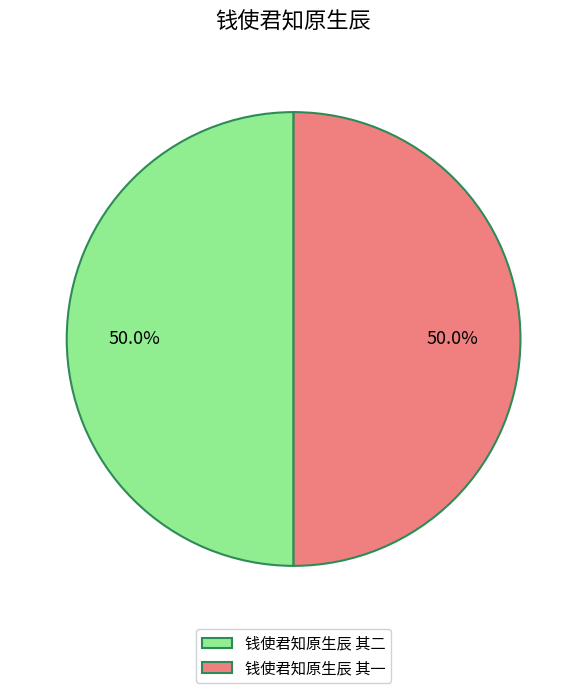

Count the number of slices in the pie.

2